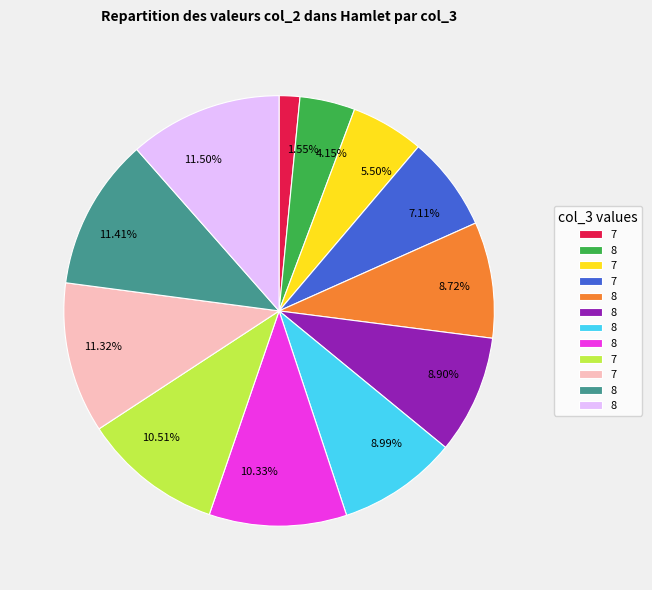

Does any single category account for the majority?

No